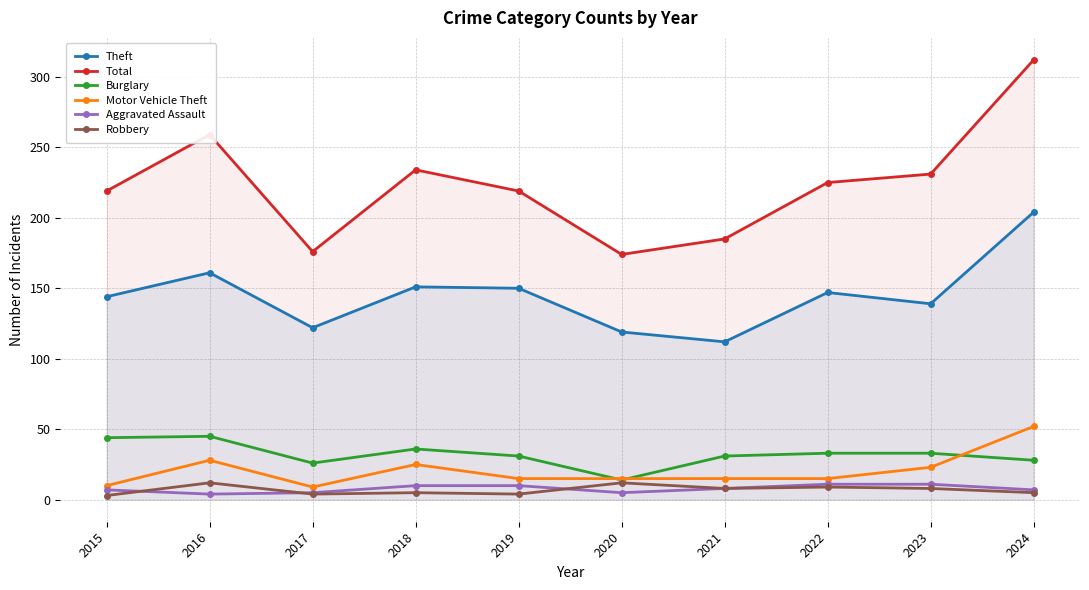

What is the smallest value displayed?

3